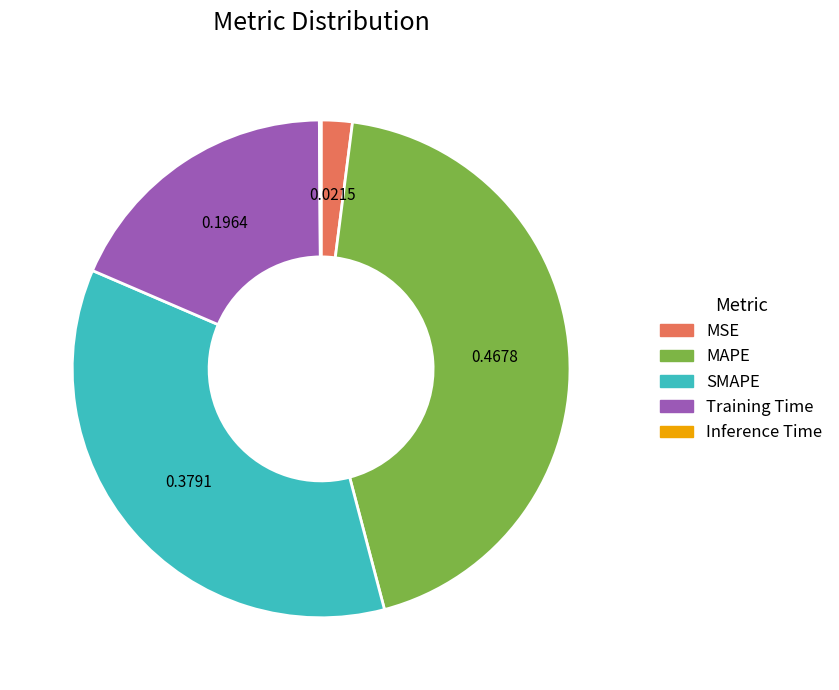

Which slice is the largest?

MAPE